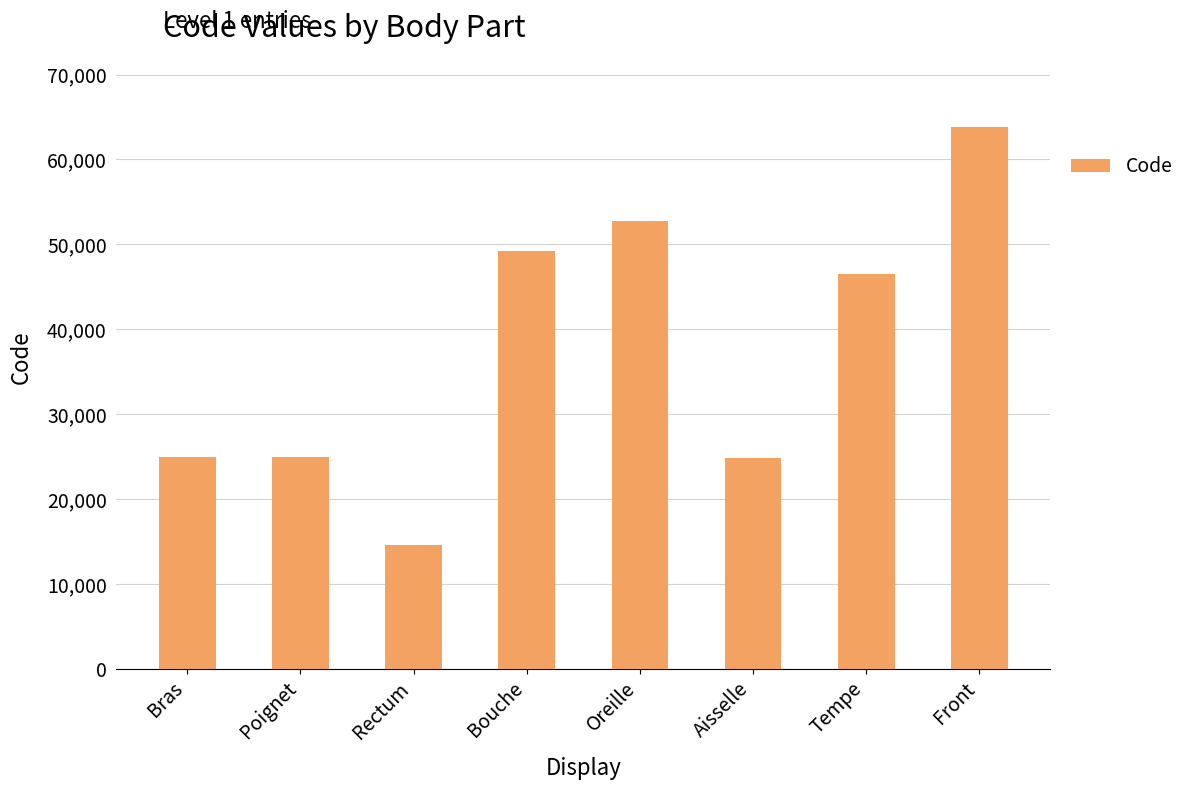

How many values are below 46450?

4